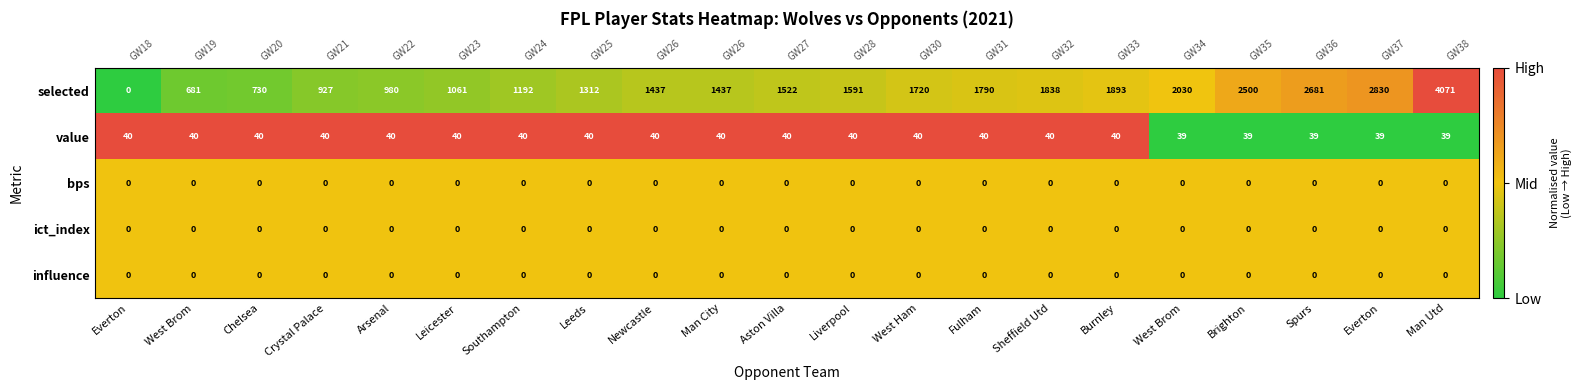

At which label does selected reach its minimum?

Everton